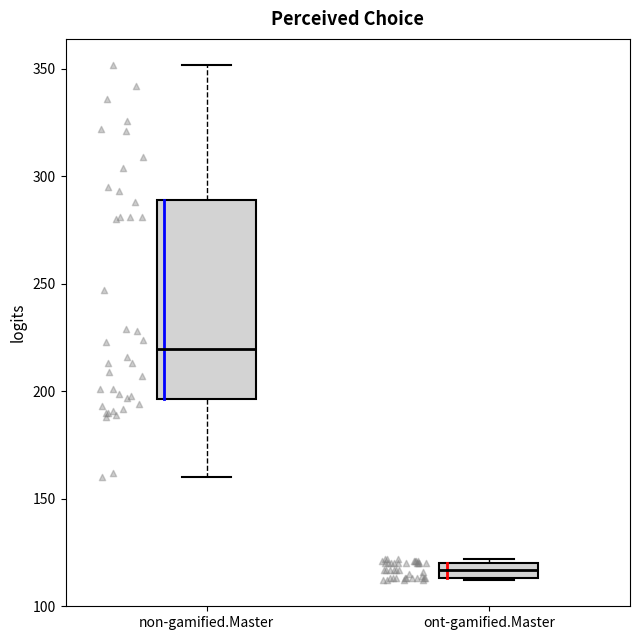

Where does the lower whisker of the box for non-gamified.Master end on the y-axis? The values are not printed on the chart, so give them approximately, as read against the axis.

160